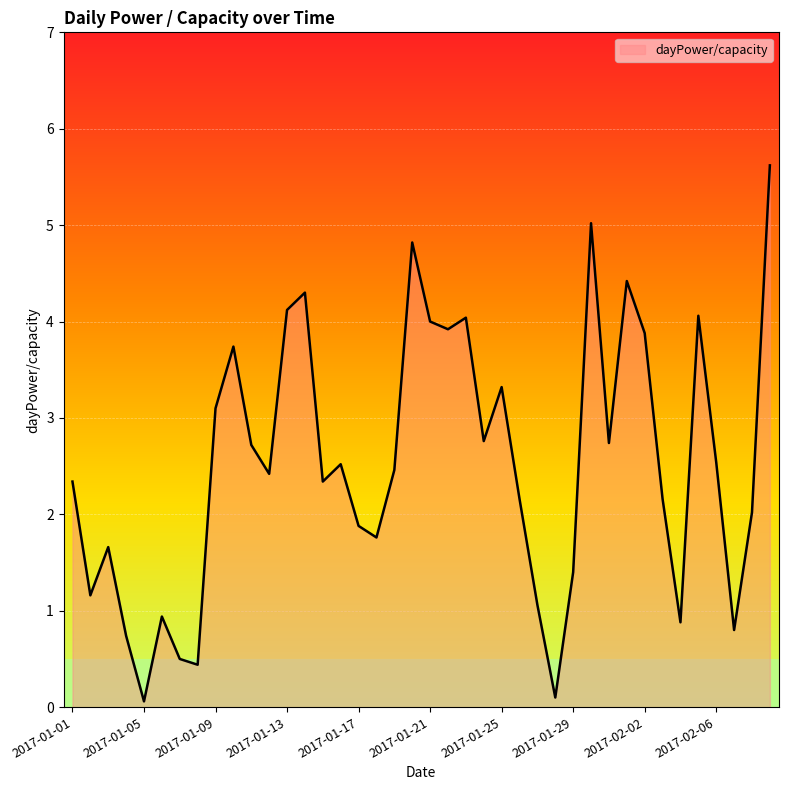

What is the greatest value displayed?

5.6